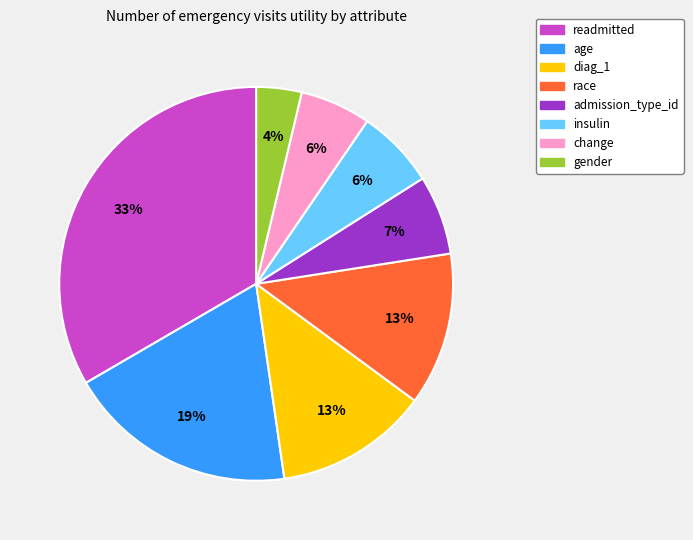

How many slices are in this pie chart?

8